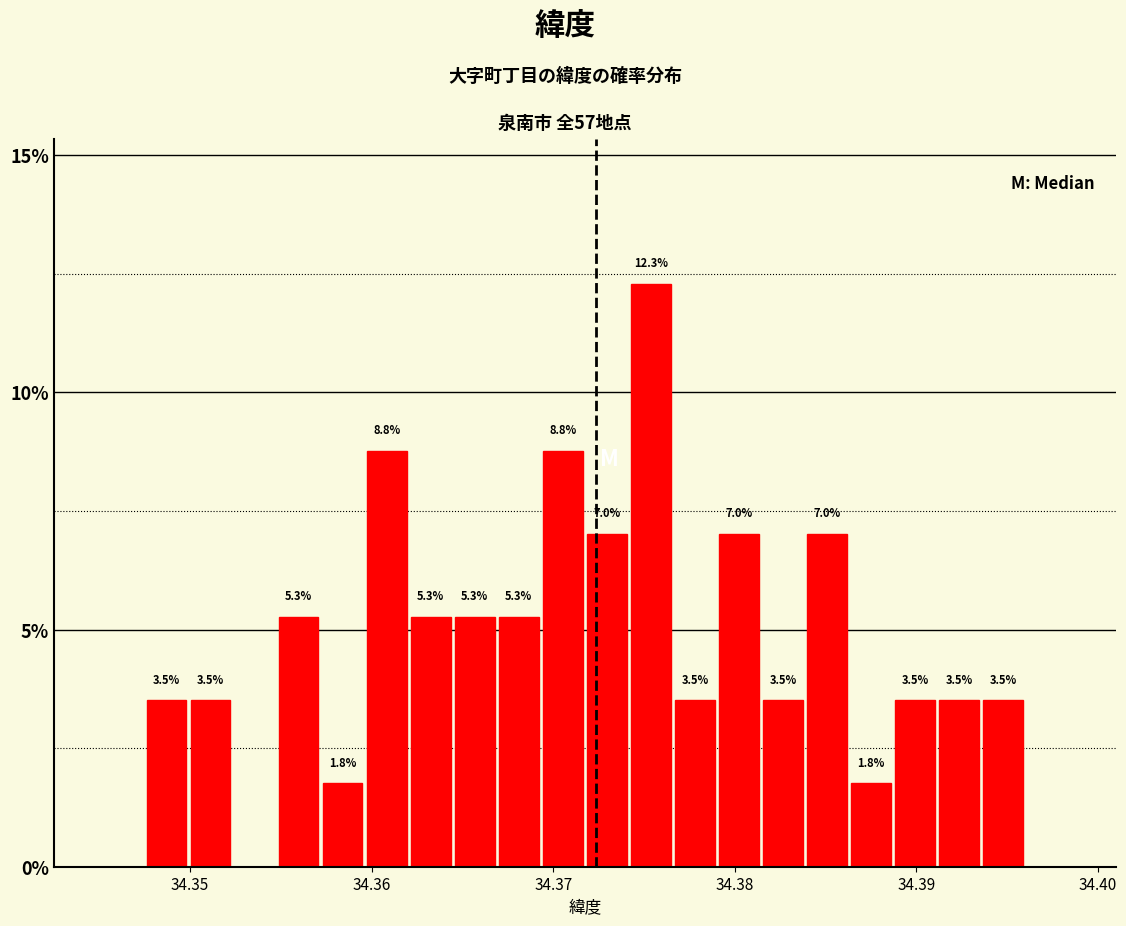

Read against the x-axis, roughly where is the centre of the tallest bar?

34.375